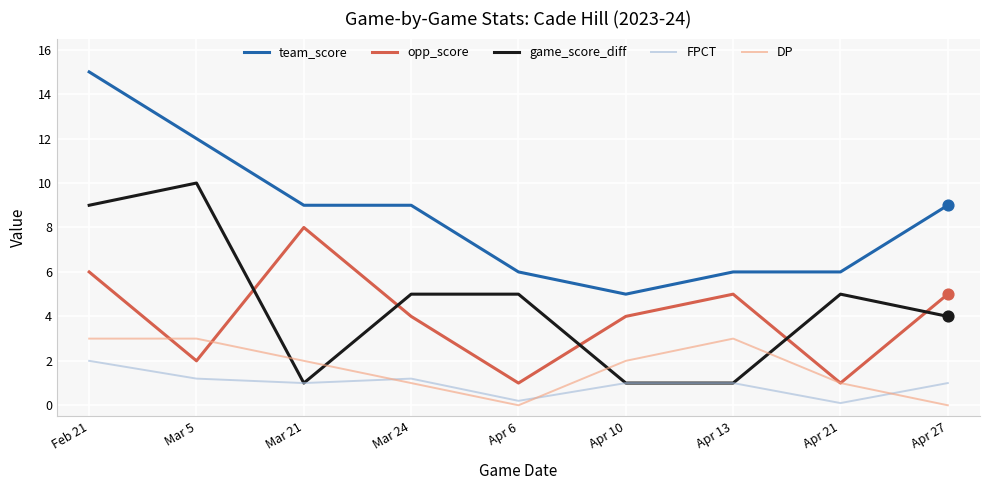

What is the total value across all series at Apr 21?

13.1